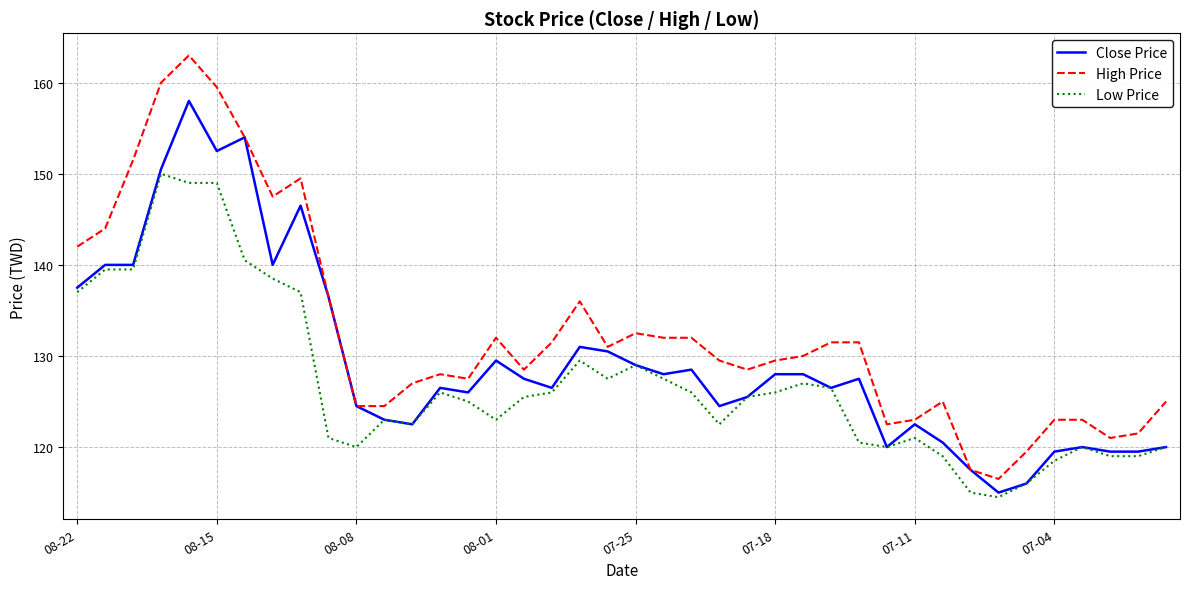

List the series in order of their peak value, lowest first.

Low Price, Close Price, High Price